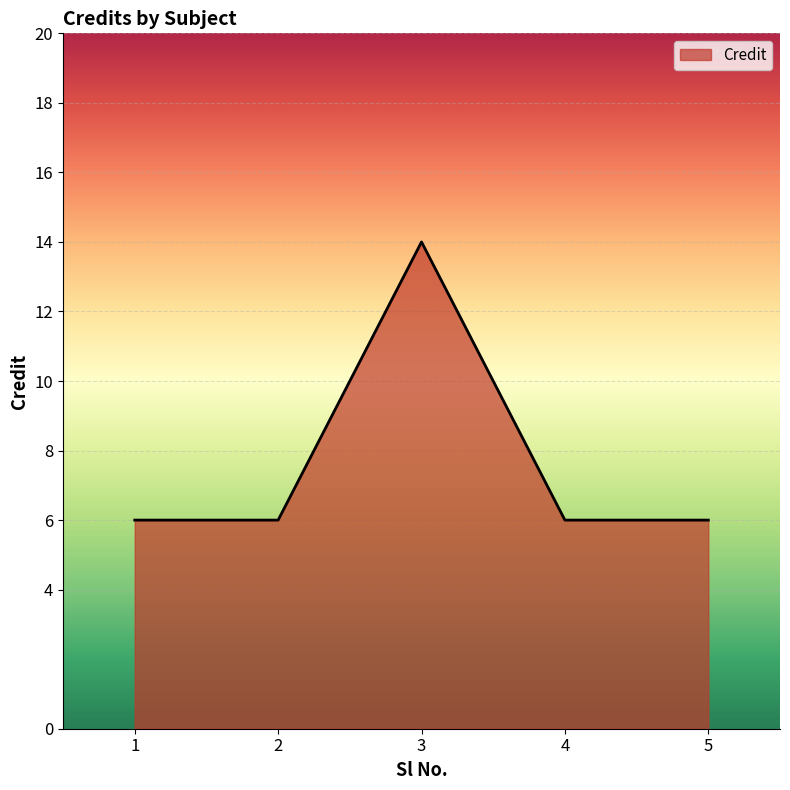

Read the value at 2.

6